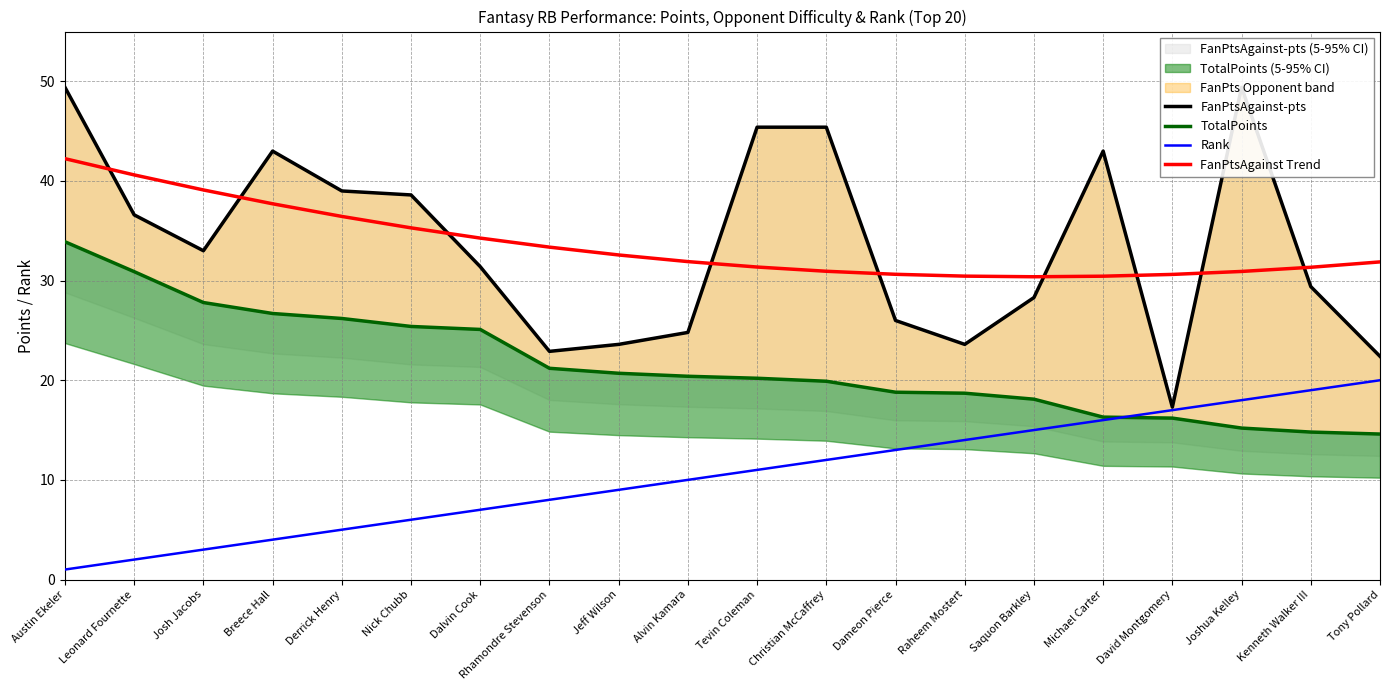

Reading left to right, extract all data points from this chart.

FanPtsAgainst-pts: 49.4	36.6	33.0	43.0	39.0	38.6	31.4	22.9	23.6	24.8	45.4	45.4	26.0	23.6	28.3	43.0	17.3	49.4	29.4	22.4
TotalPoints: 33.9	30.9	27.8	26.7	26.2	25.4	25.1	21.2	20.7	20.4	20.2	19.9	18.8	18.7	18.1	16.3	16.2	15.2	14.8	14.6
Rank: 1.0	2.0	3.0	4.0	5.0	6.0	7.0	8.0	9.0	10.0	11.0	12.0	13.0	14.0	15.0	16.0	17.0	18.0	19.0	20.0
FanPtsAgainst Trend: 42.2	40.6	39.1	37.7	36.4	35.3	34.3	33.4	32.6	31.9	31.4	30.9	30.6	30.5	30.4	30.4	30.6	30.9	31.3	31.9